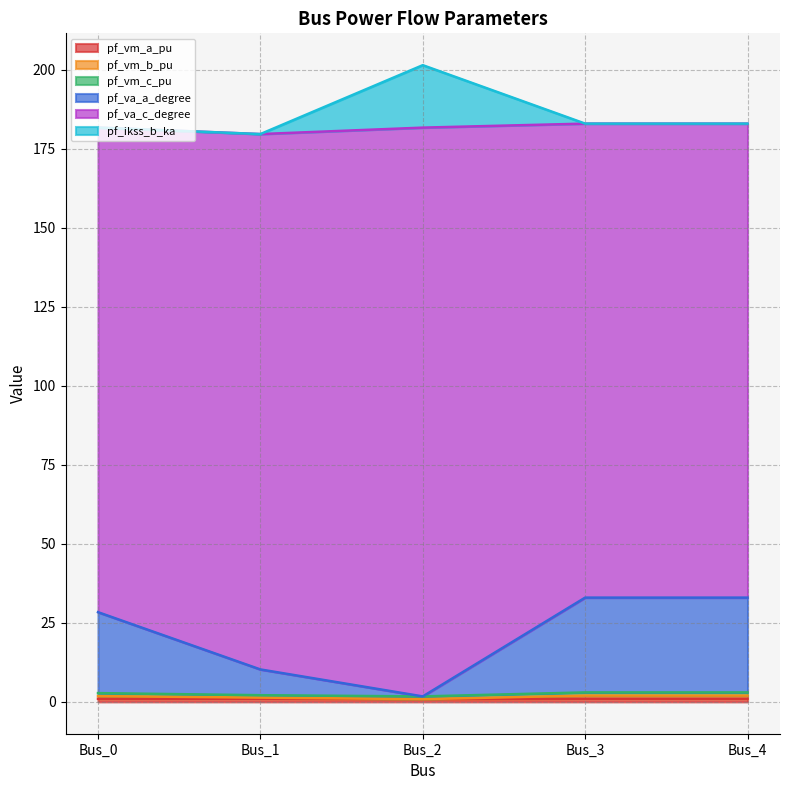

Which series changed the most between Bus_0 and Bus_1?

pf_va_a_degree